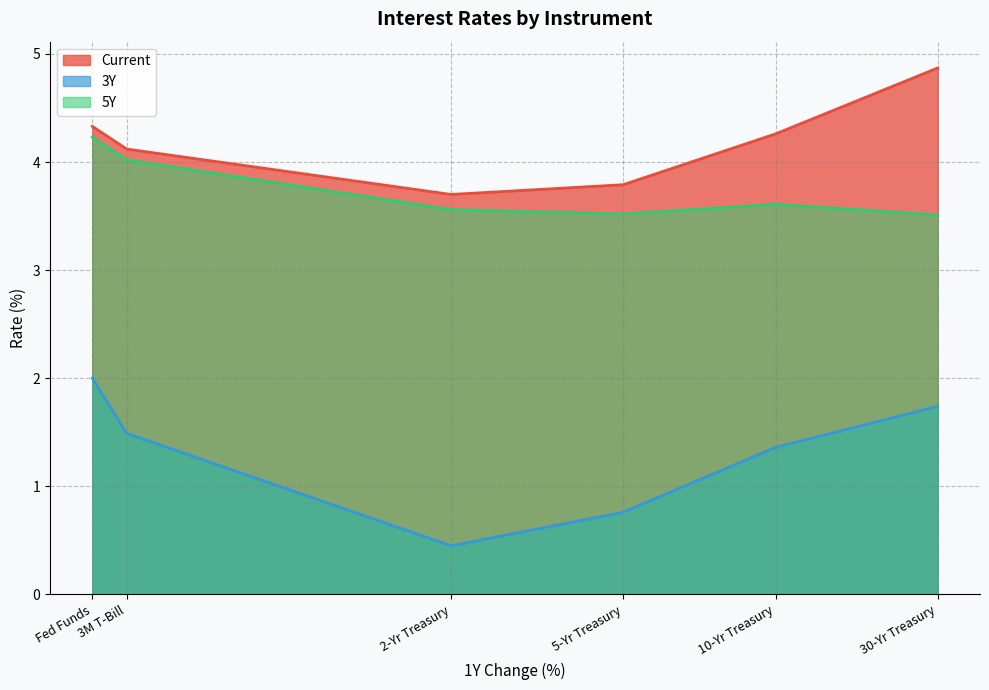

True or false: 5Y and 3Y intersect in this chart.

False